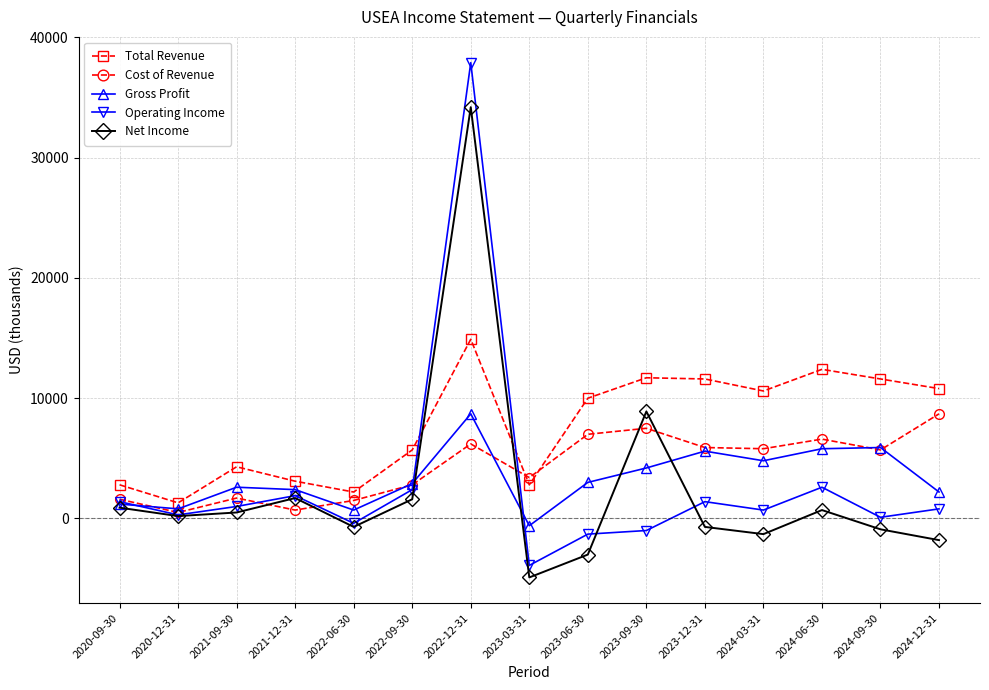

How many series are shown in this chart?

5